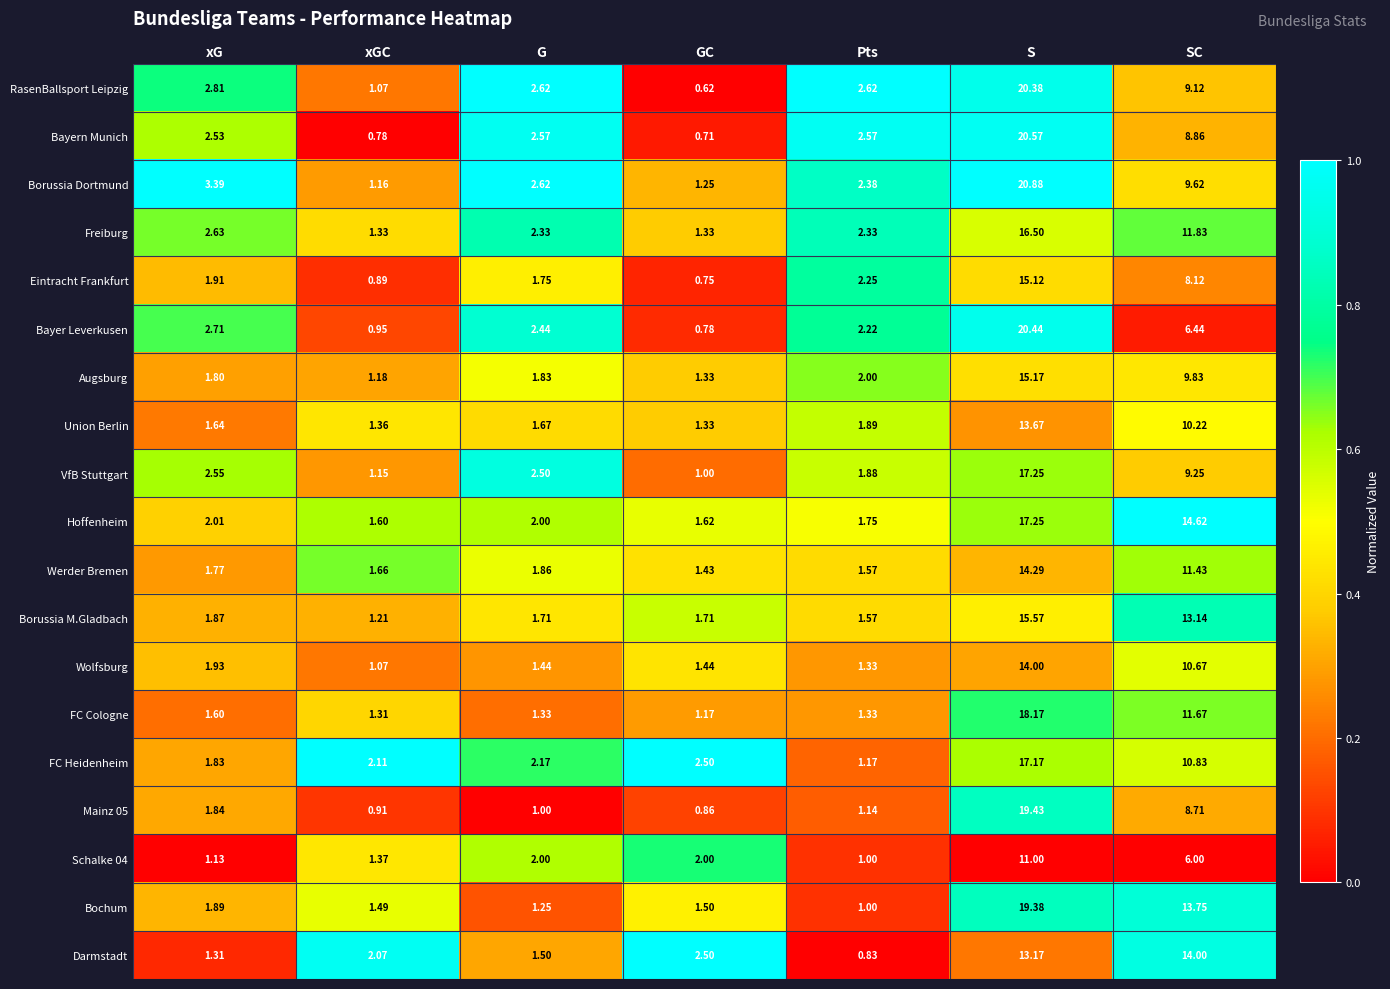

Which category has the highest value in the Darmstadt series?

SC